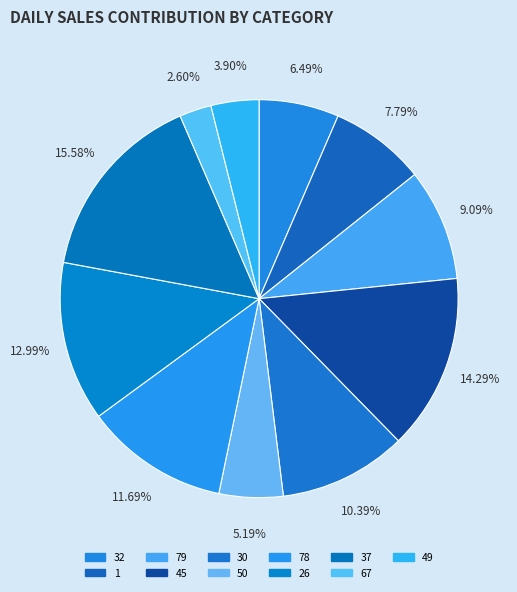

Does 79 represent more than half of the total?

No